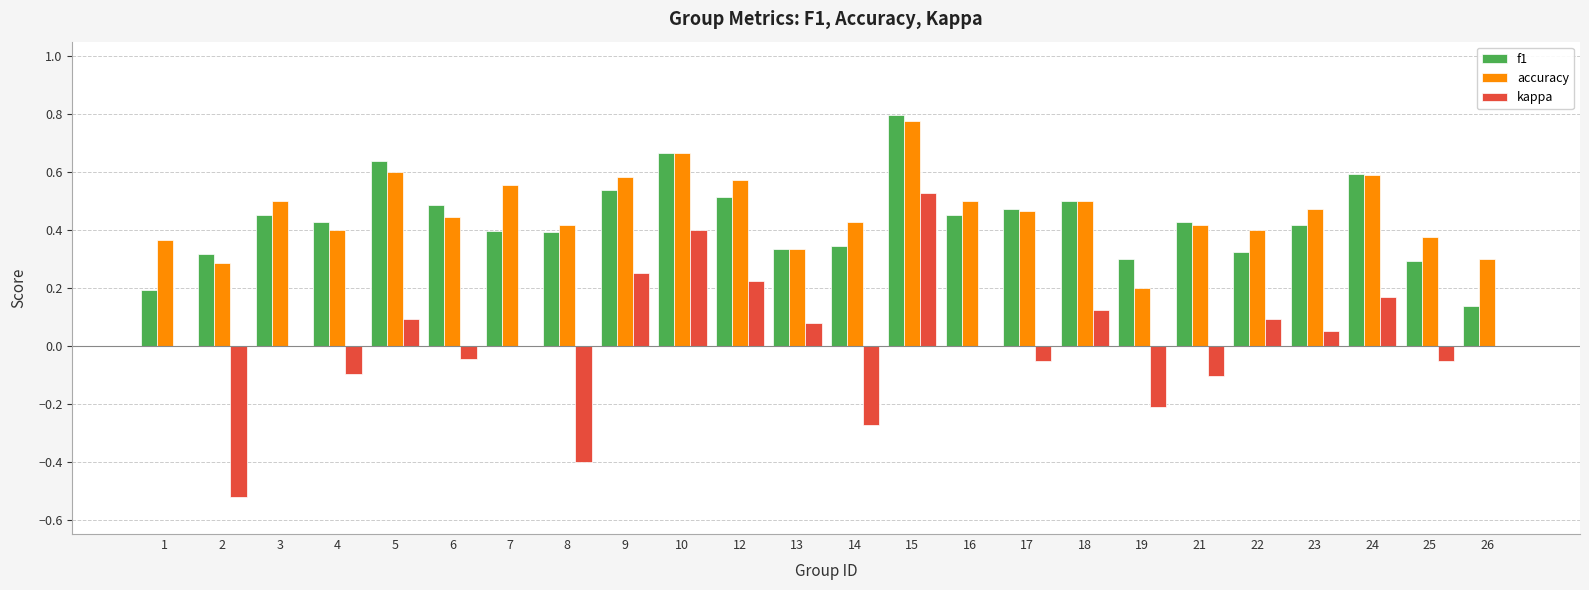

At which label does kappa reach its peak?

15